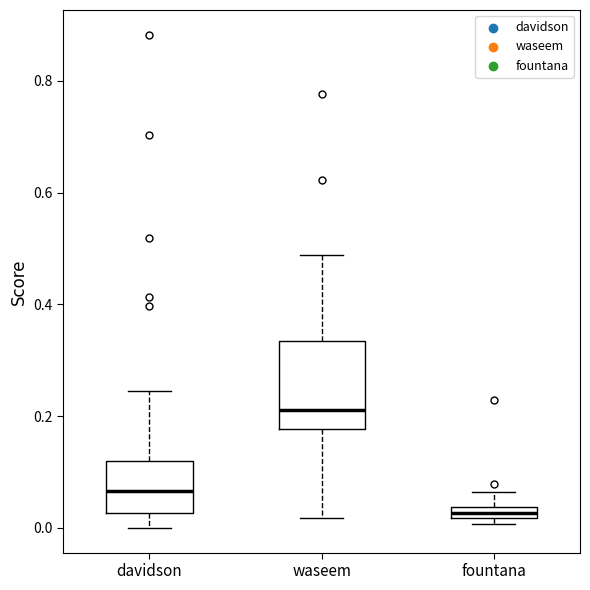

Where does the upper whisker of the box for waseem end on the y-axis? The values are not printed on the chart, so give them approximately, as read against the axis.

0.48